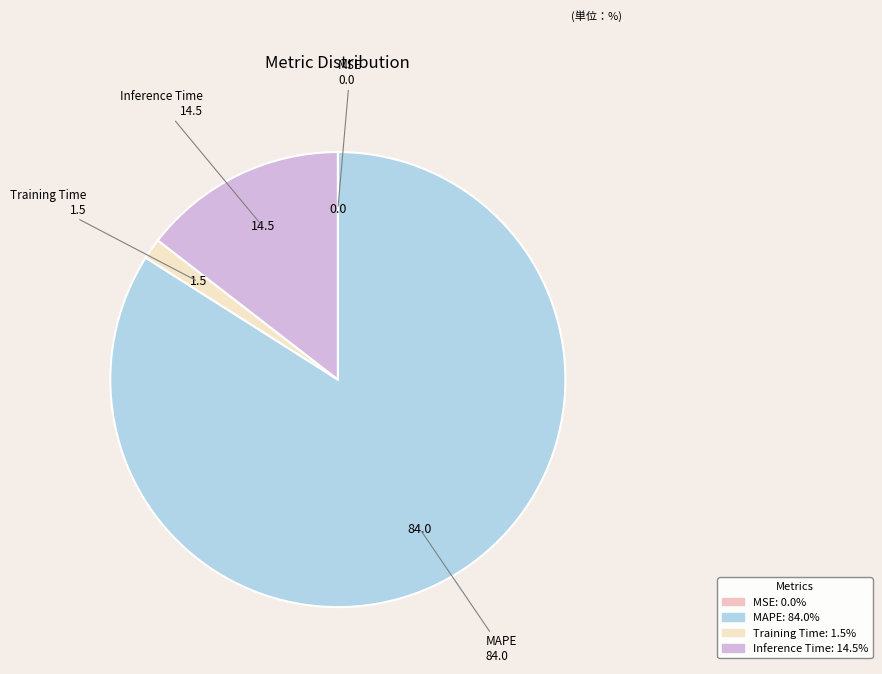

Which category accounts for the majority?

MAPE